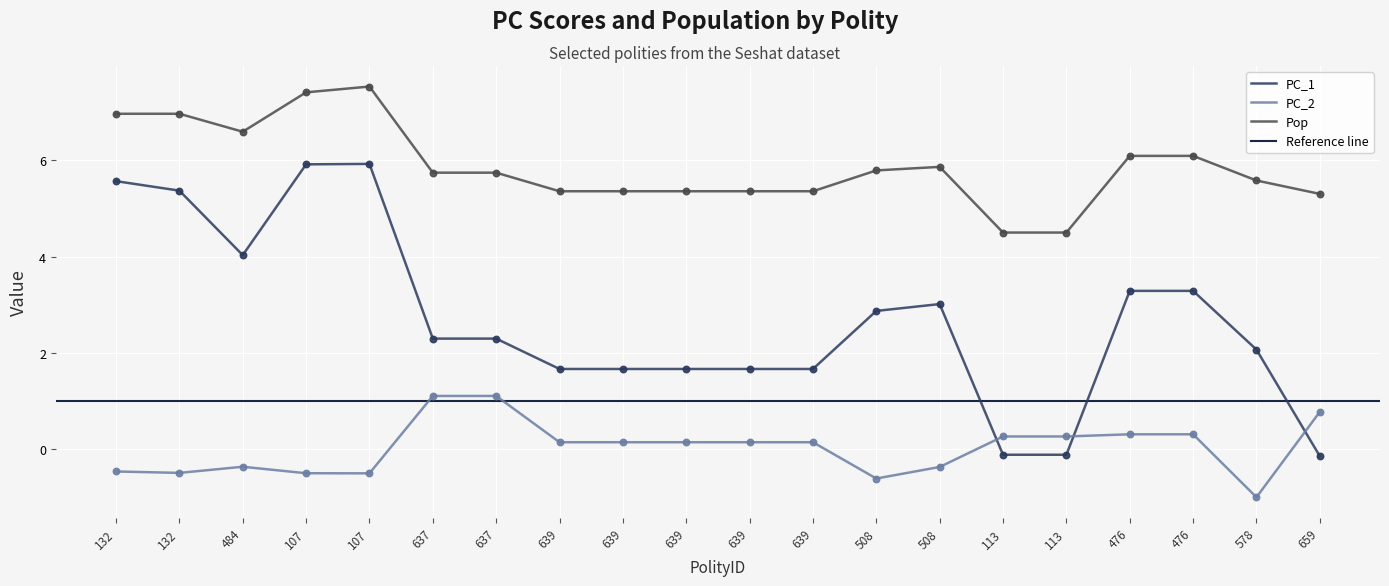

Is the value of PC_1 at 107 greater than the value of PC_2 at 113?

Yes